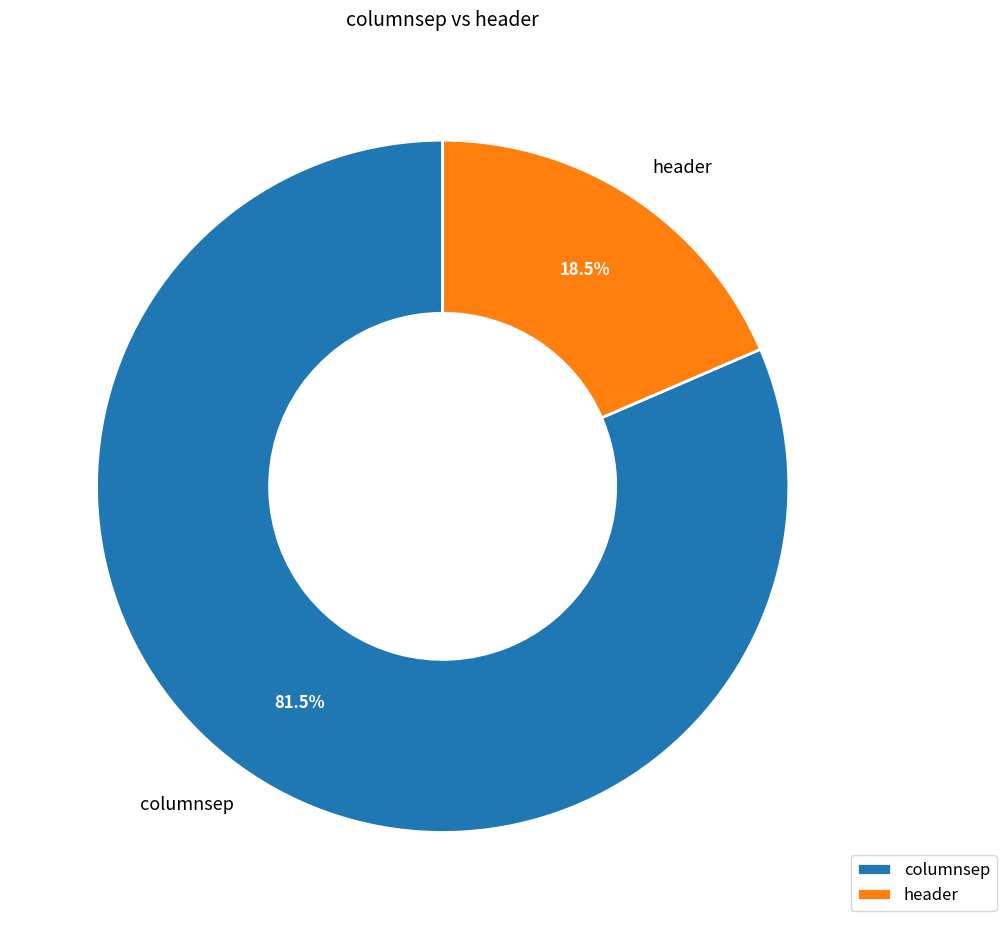

Which slice is the largest?

columnsep